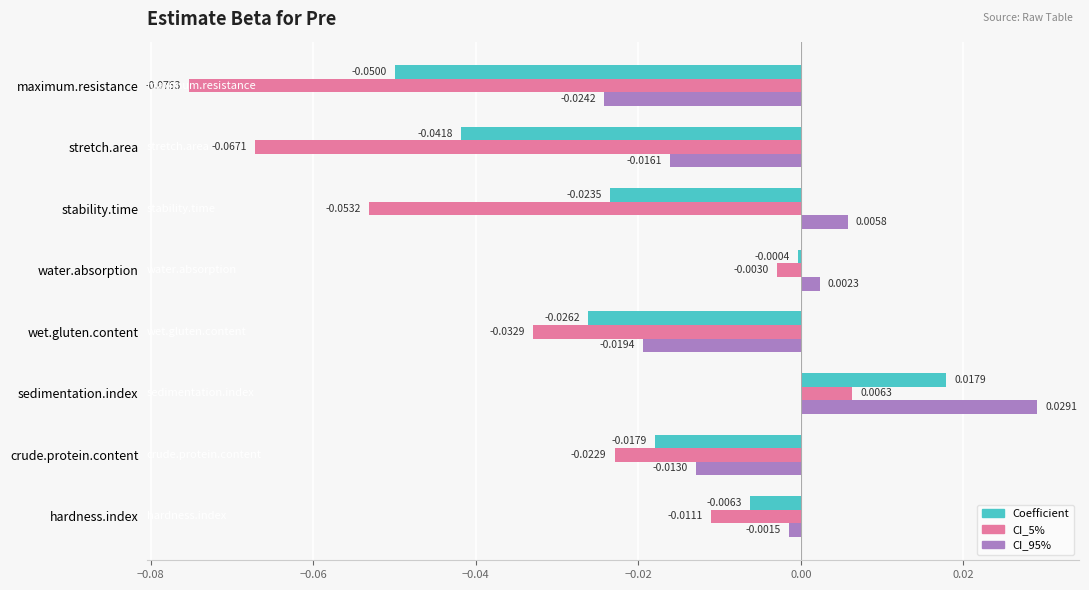

What is the sum of all CI_5% values?

-0.3